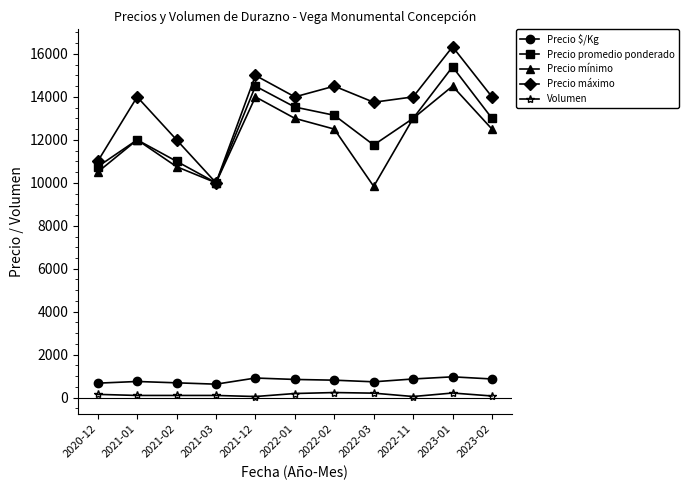

What are all the series names shown in the legend?

Precio $/Kg, Precio promedio ponderado, Precio mínimo, Precio máximo, Volumen